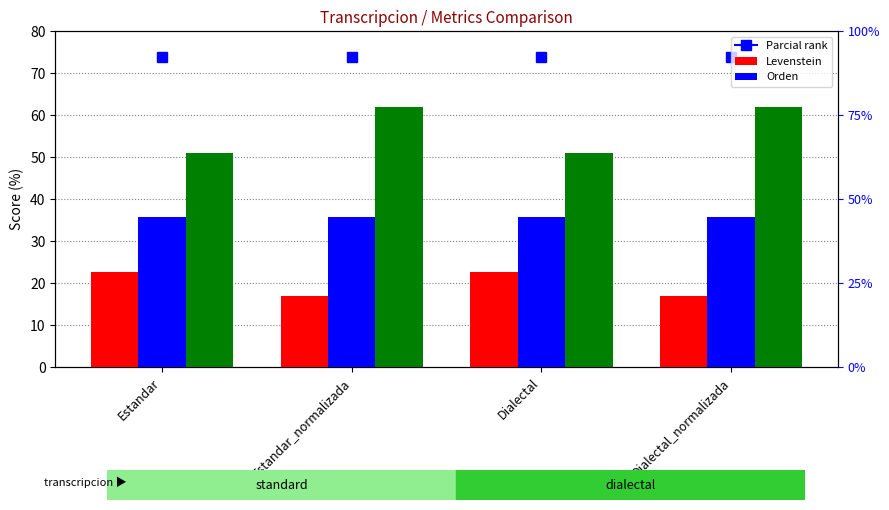

What is the approximate value of Parcial at Estandar?

51.0